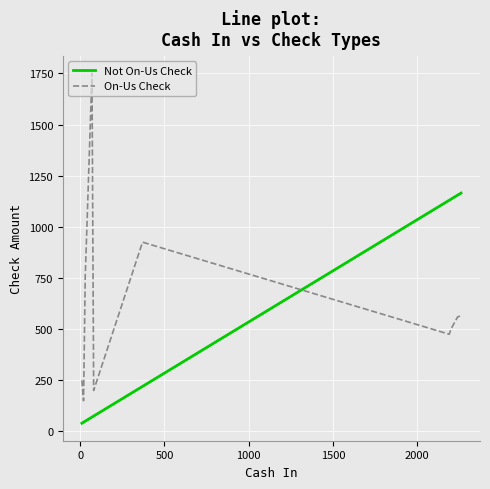

What is the difference between the maximum and minimum values in the On-Us Check series?

1600